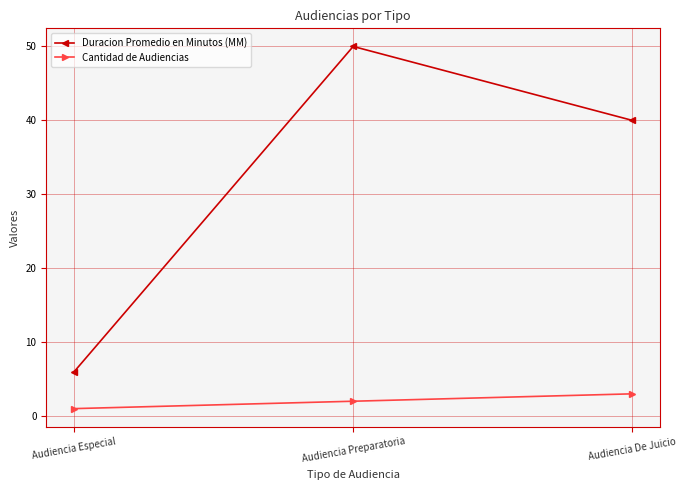

Is this an area chart (filled region under the line)?

No